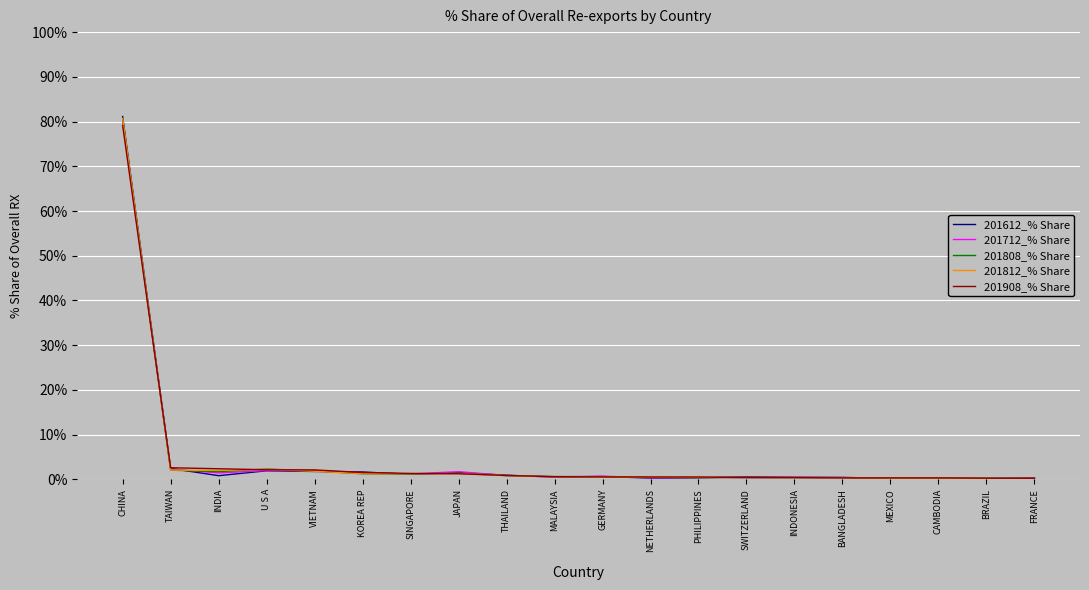

Is the value of 201812_% Share at BANGLADESH greater than the value of 201808_% Share at INDIA?

No